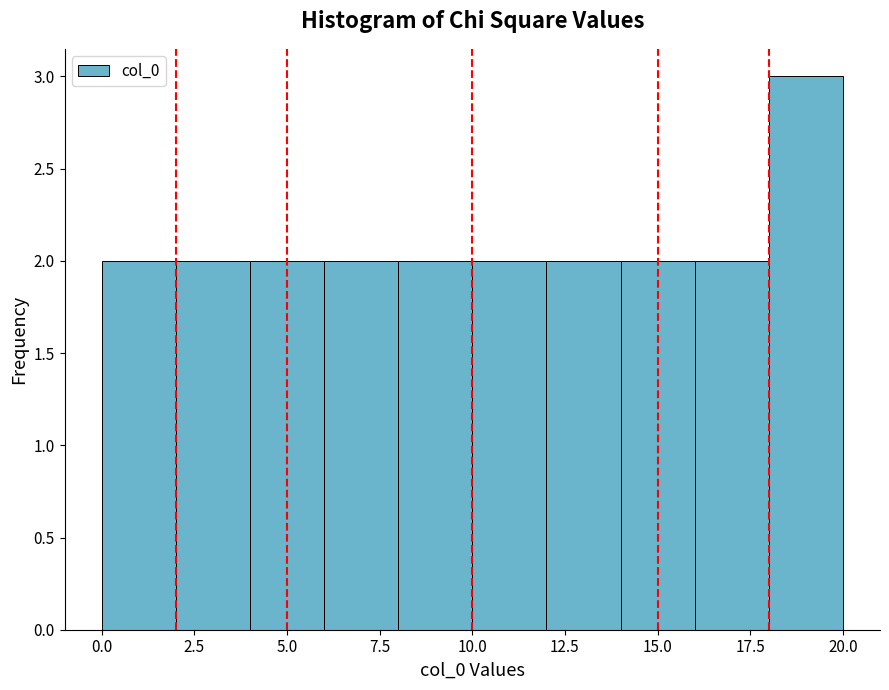

Over which range of the x-axis is the bar tallest?

18 to 20